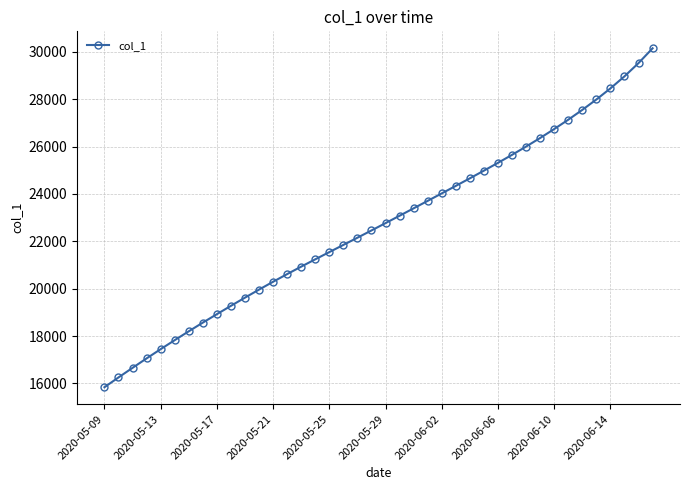

What is the value of the 6th point from the left?

17829.6